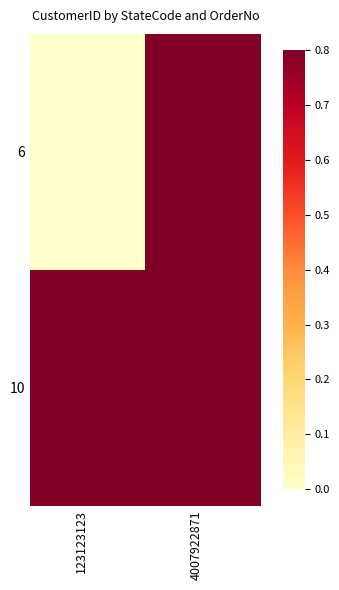

Reading right to left, extract all data points from this chart.

6: 4007922871=0.8	123123123=0.0
10: 4007922871=0.8	123123123=0.8